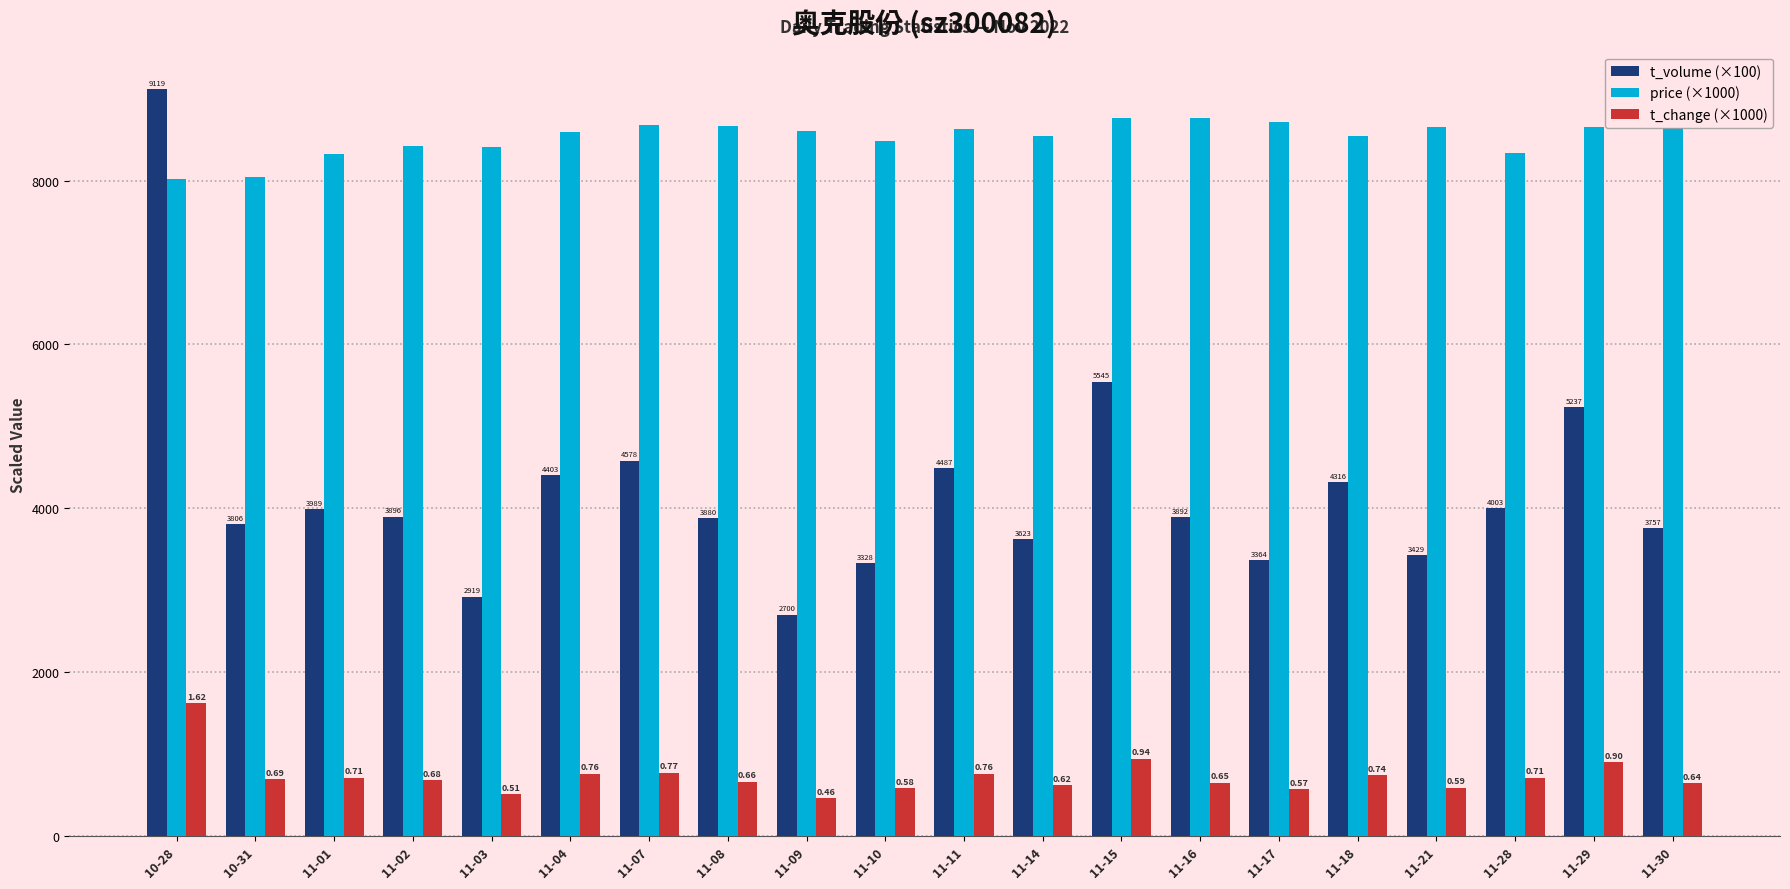

What is the greatest value displayed?

9119.0